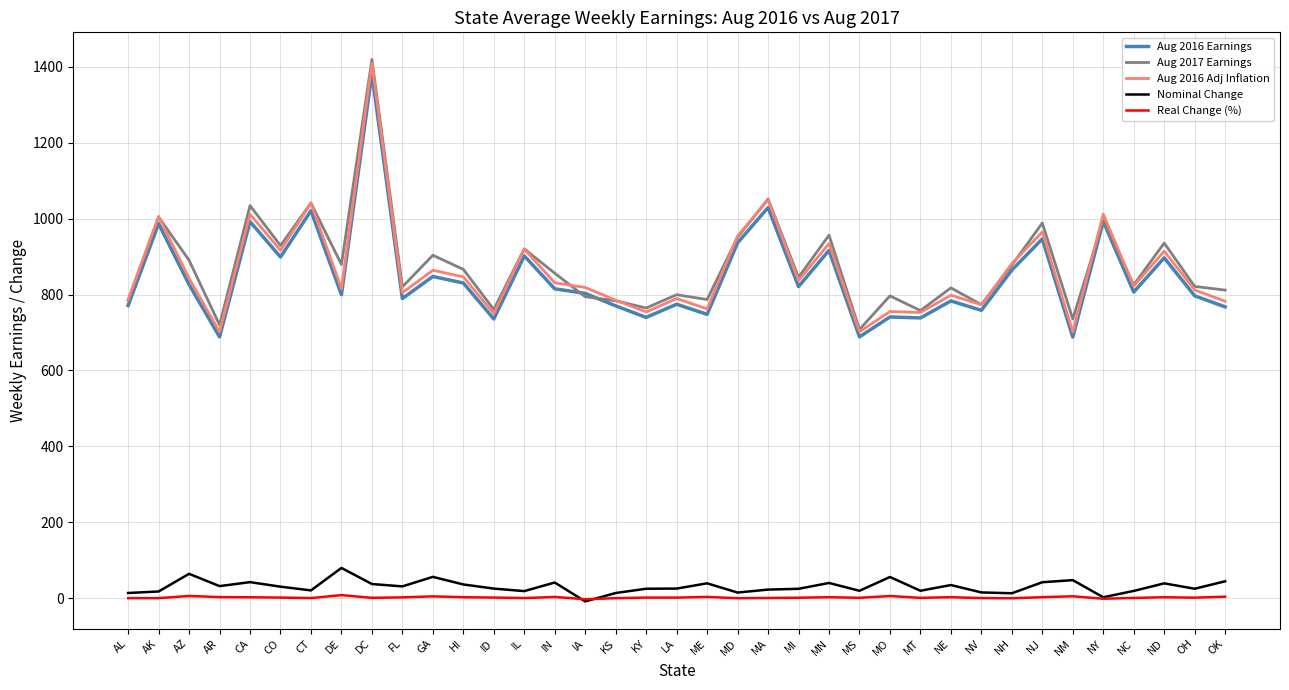

Is the value of Aug 2017 Earnings at KS greater than the value of Nominal Change at MN?

Yes